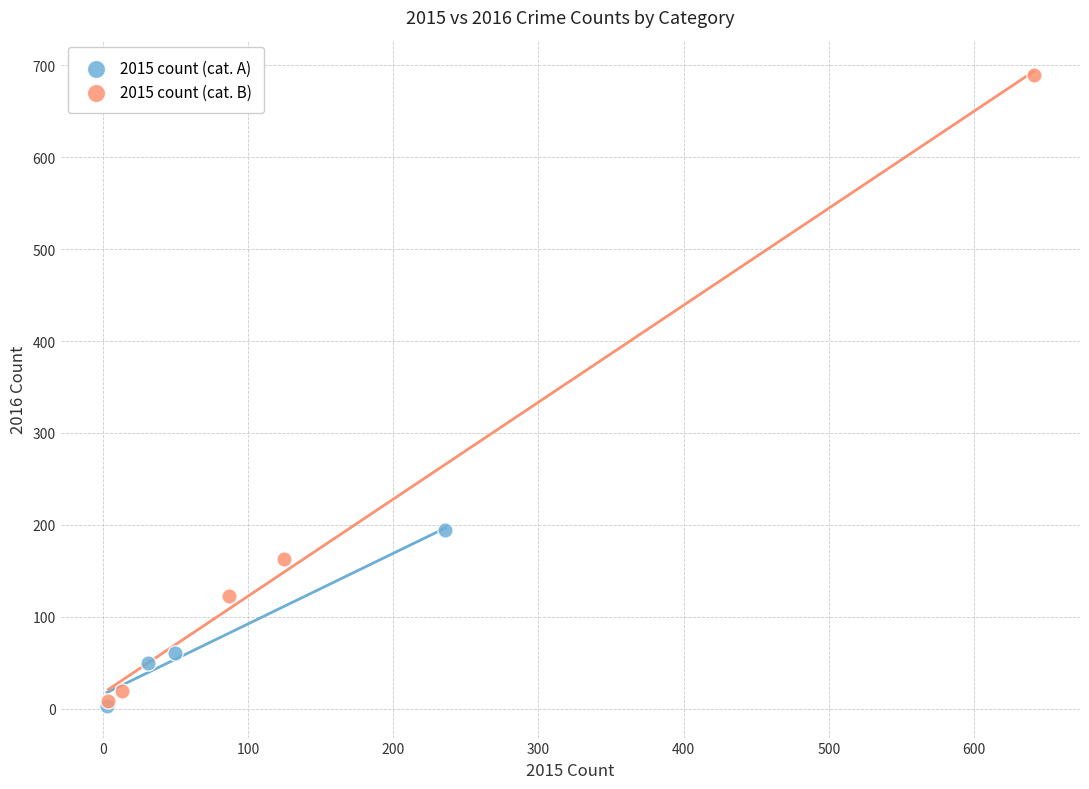

Which series reaches the maximum Y coordinate?

2015 count (cat. B)